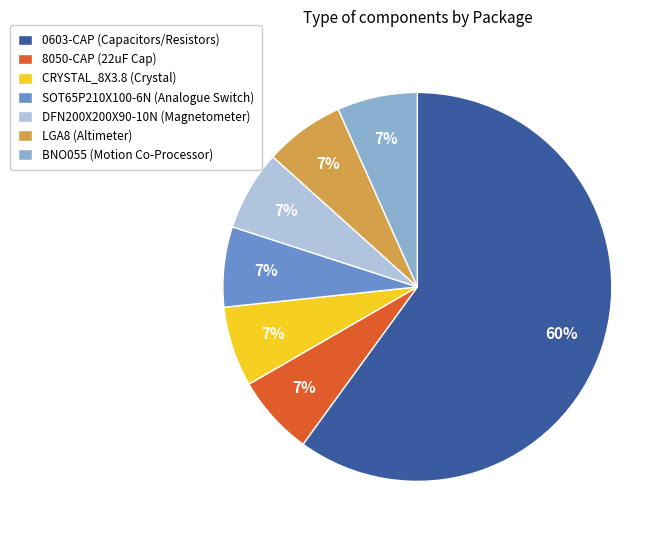

Does any single category account for the majority?

Yes